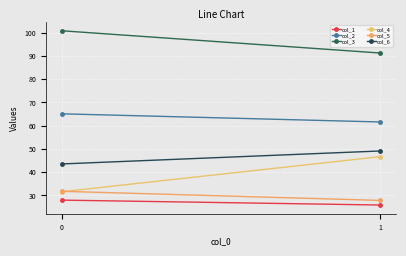

Reading left to right, transcribe all the data shown in this chart.

col_1: 0=28.0	1=25.9
col_2: 0=65.1	1=61.6
col_3: 0=100.8	1=91.2
col_4: 0=31.6	1=46.7
col_5: 0=31.8	1=27.9
col_6: 0=43.6	1=49.1